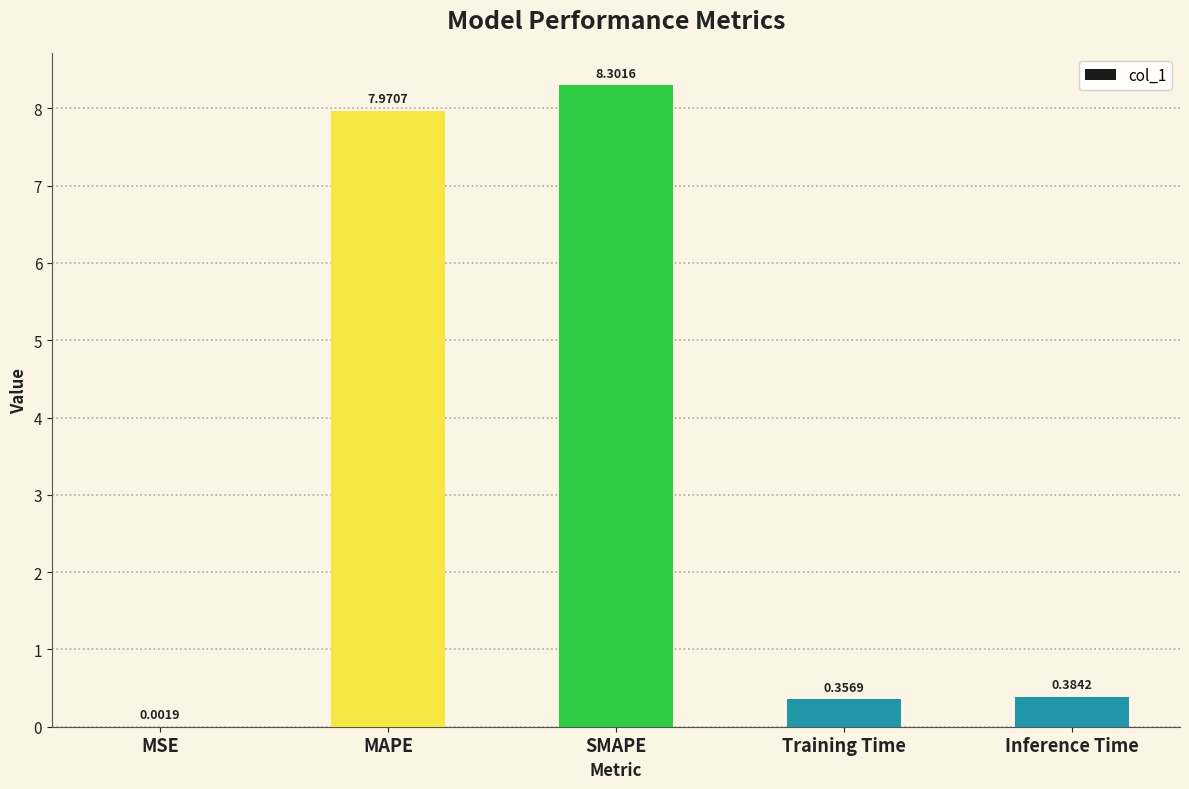

Which label corresponds to the largest value in the chart?

SMAPE